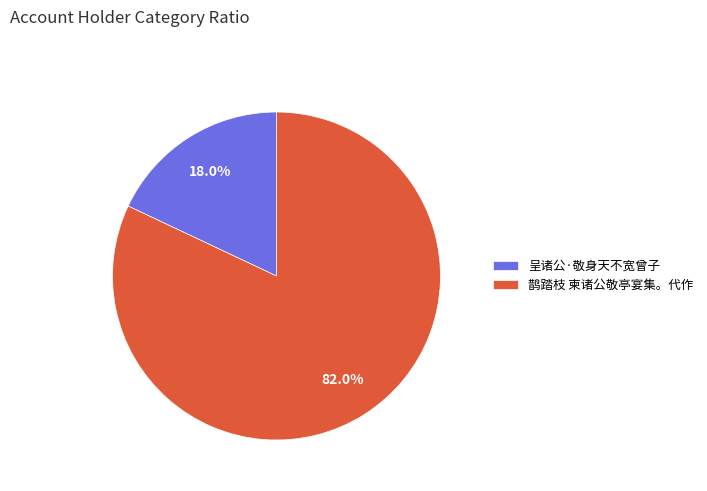

To the nearest percent, what is the difference between the largest and smallest slice percentages?

64%